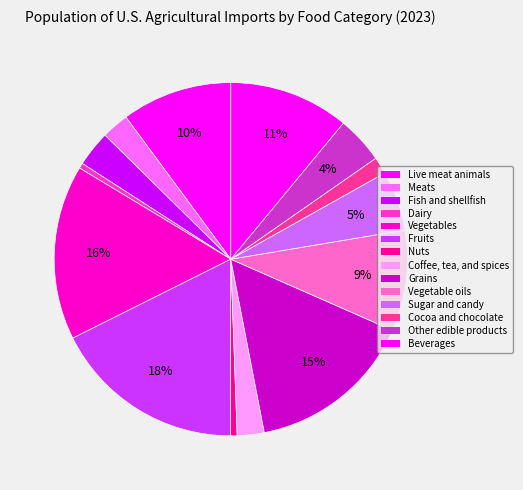

Count the number of slices in the pie.

14